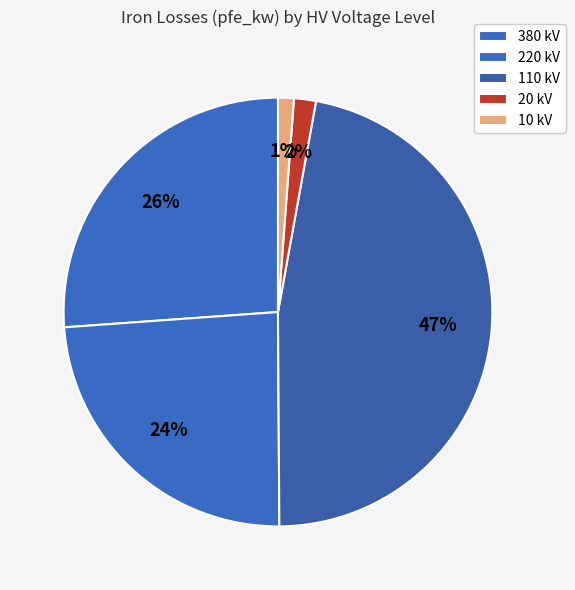

Count the number of slices in the pie.

5